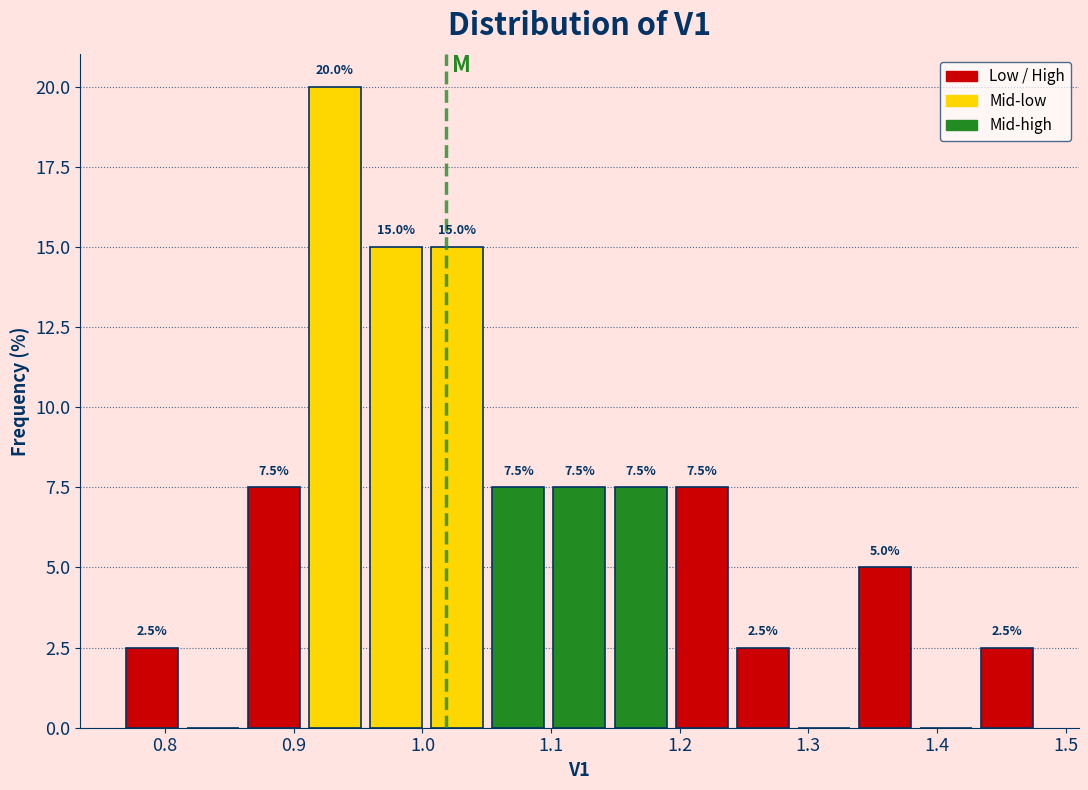

Over which range of the x-axis is the bar tallest?

0.91 to 0.96